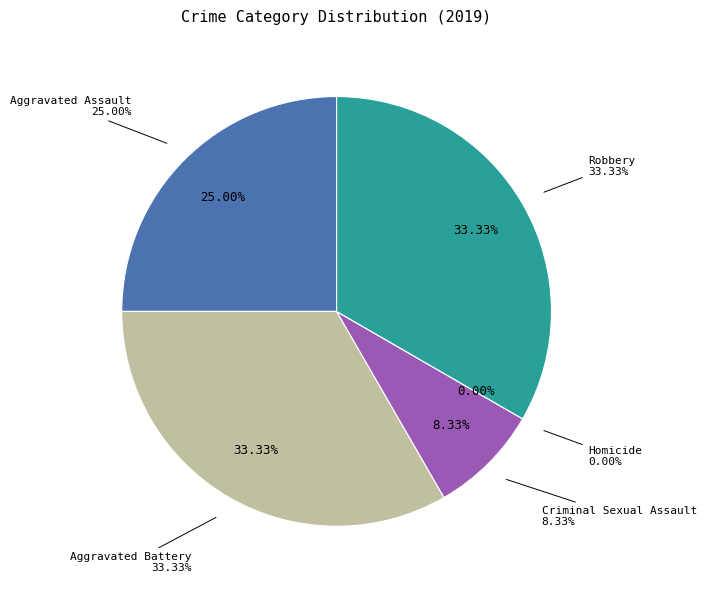

Is there a majority slice in this chart?

No